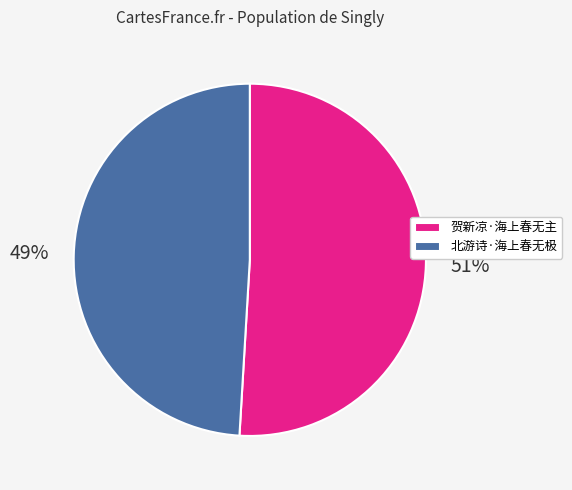

How many slices are in this pie chart?

2